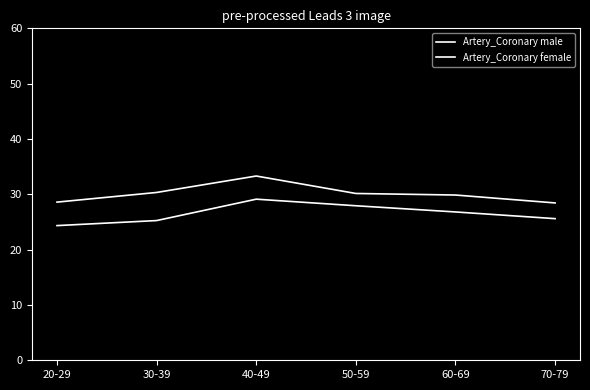

How many lines are shown in the chart?

2